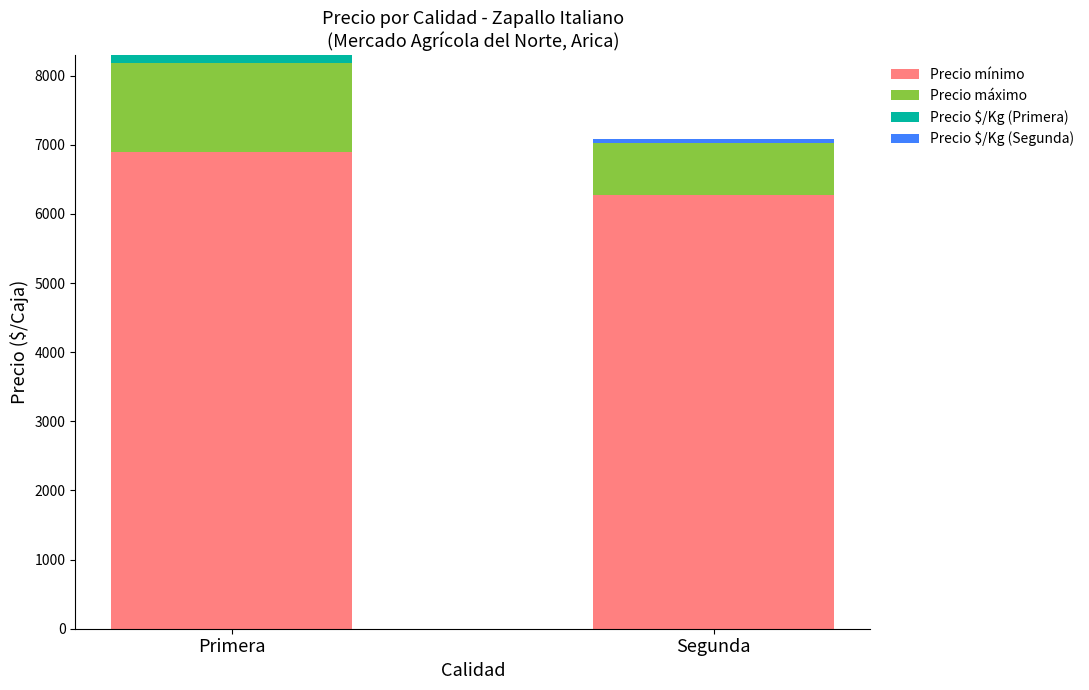

What is the total value across all series at Segunda?

7087